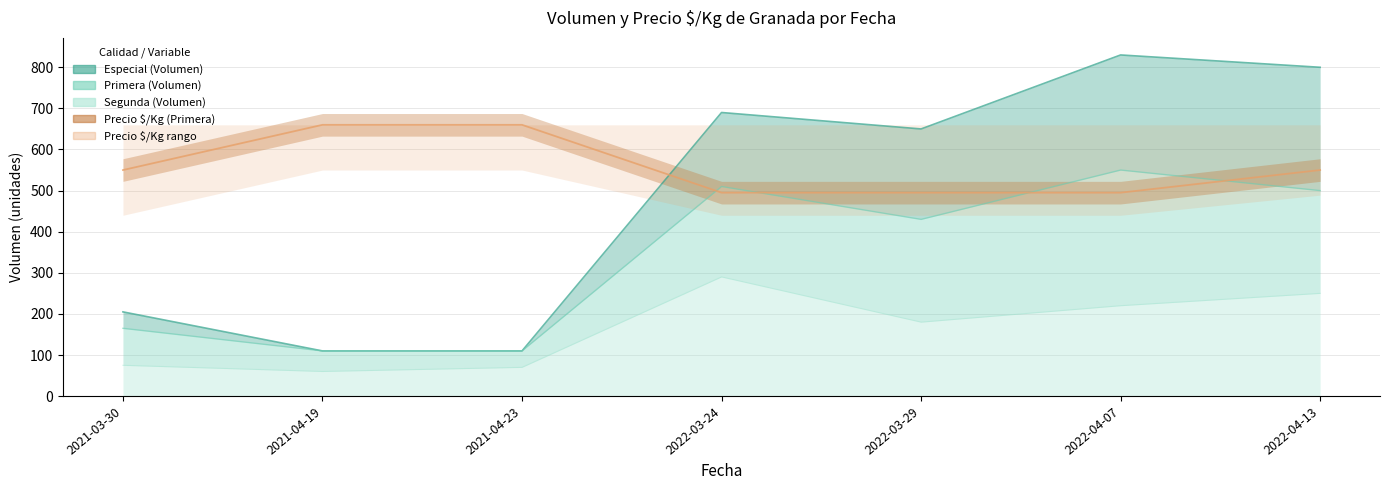

What is the sum of all Especial_Volumen values?

3395.0